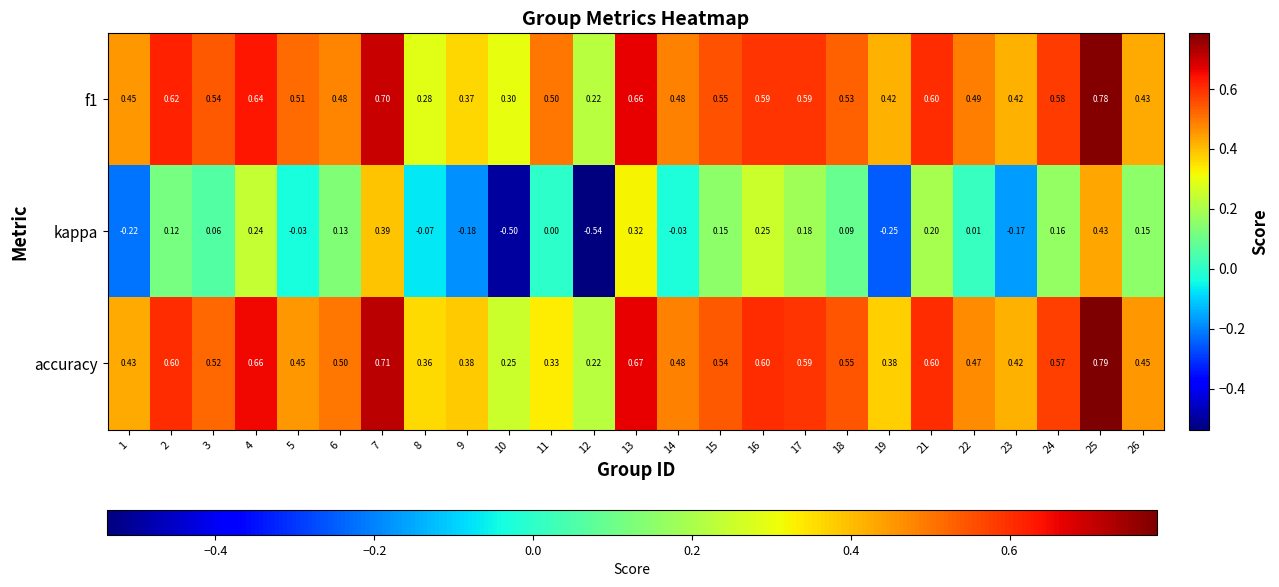

Which category has the highest value across all series?

25